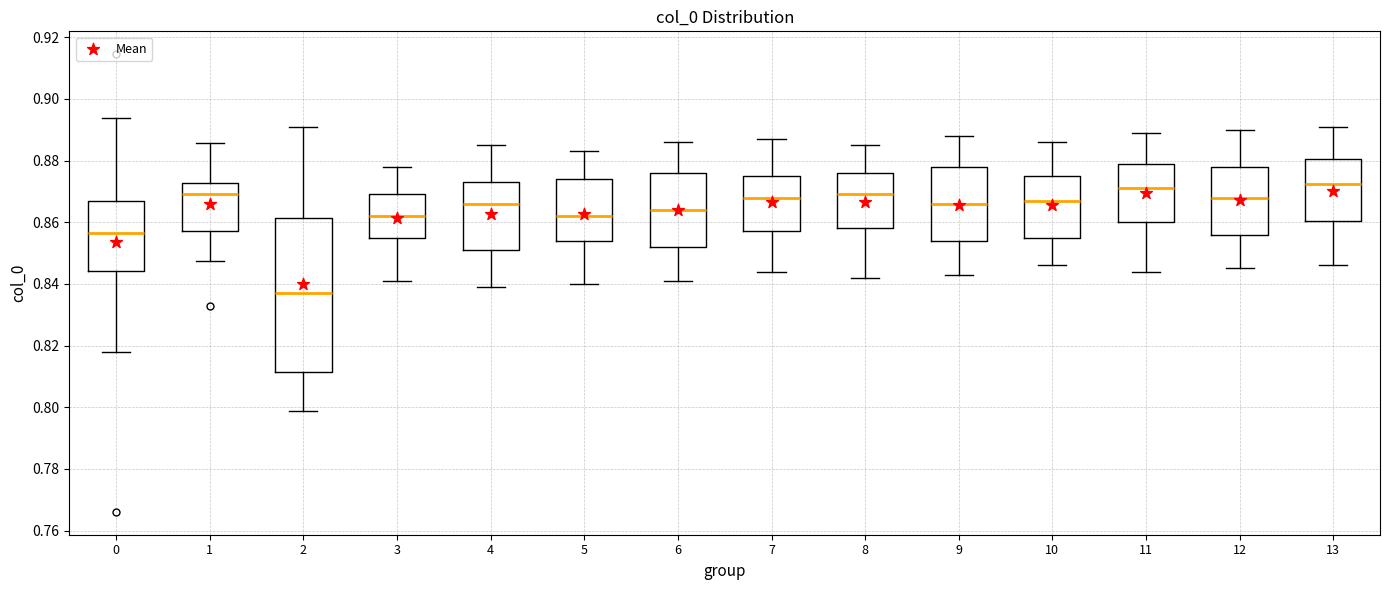

Which box is the tallest, from its lower edge to its upper edge?

2